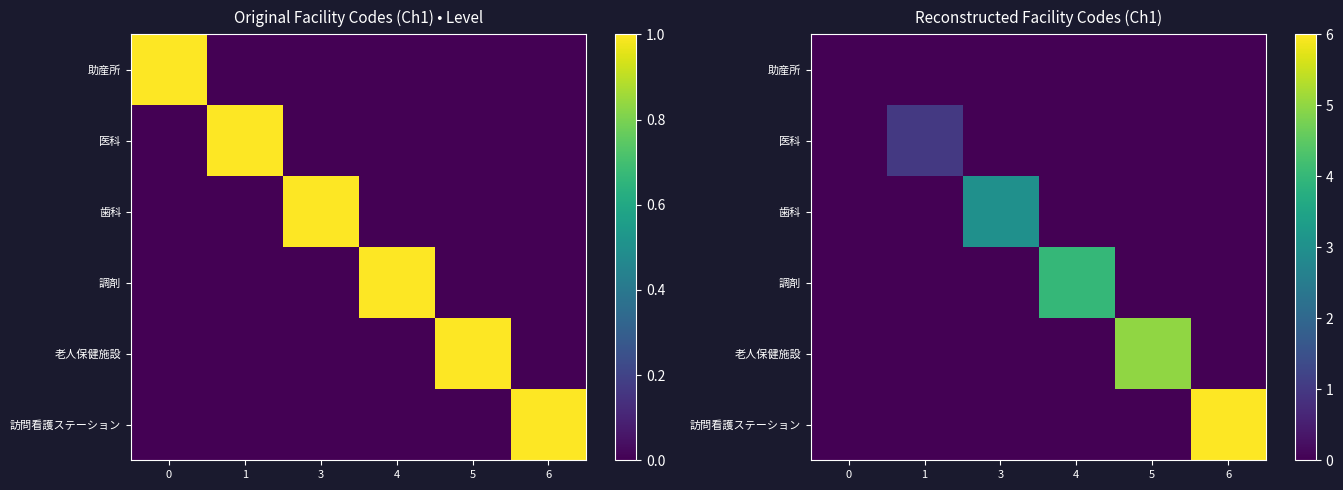

How many positive values does the 歯科 series have?

1